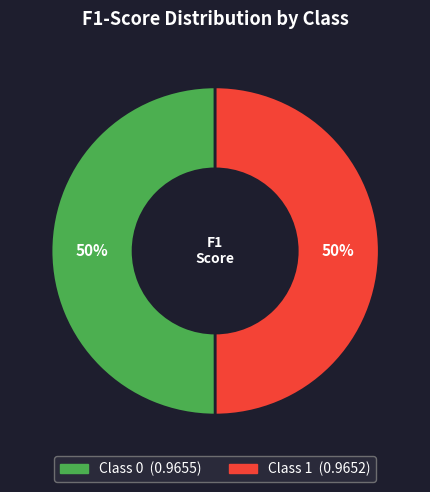

To the nearest percent, what is the average slice percentage?

50%